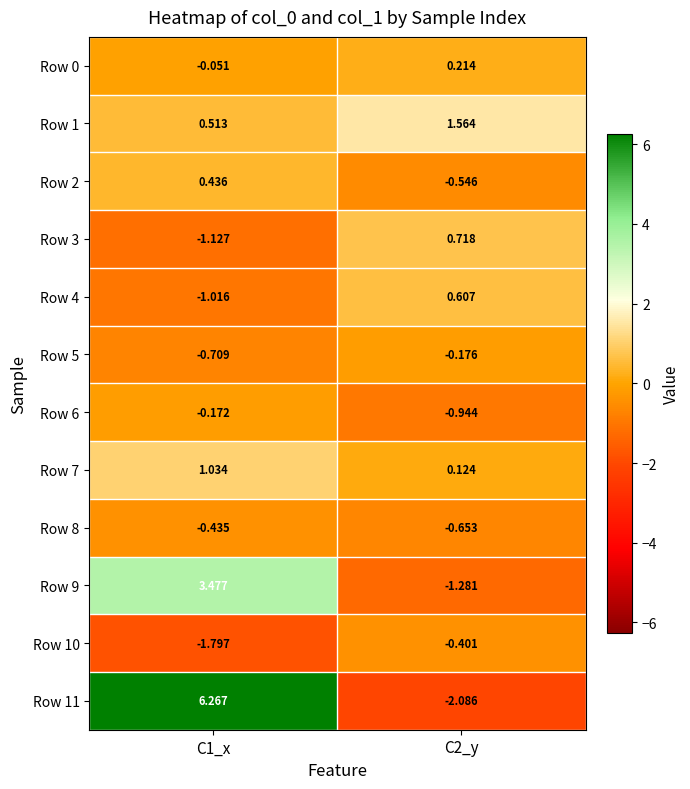

At which category is the sum across all series the highest?

C1_x